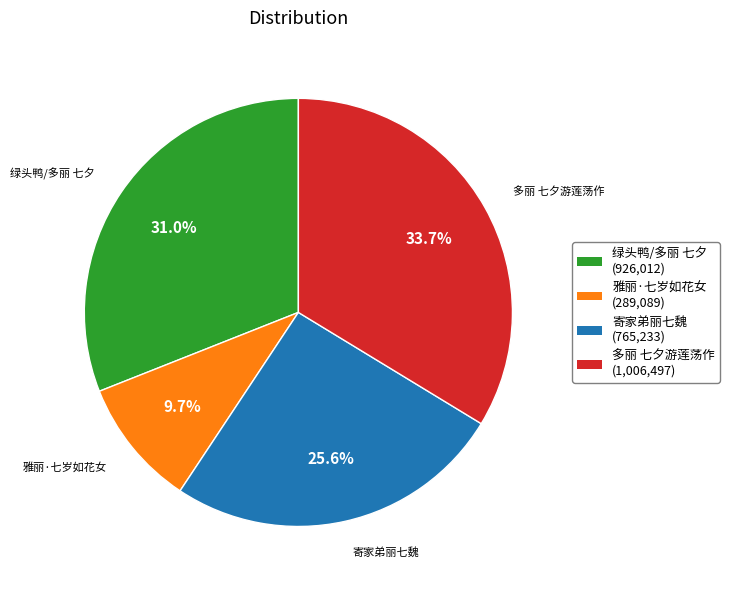

Is there any slice that represents more than half of the pie?

No